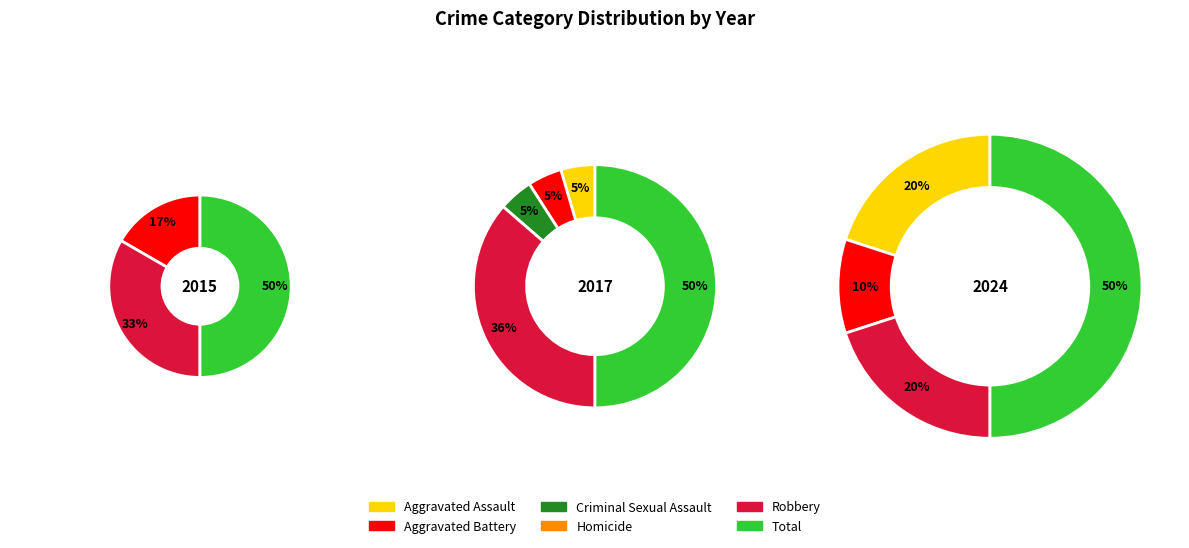

Which slice is the largest?

Total